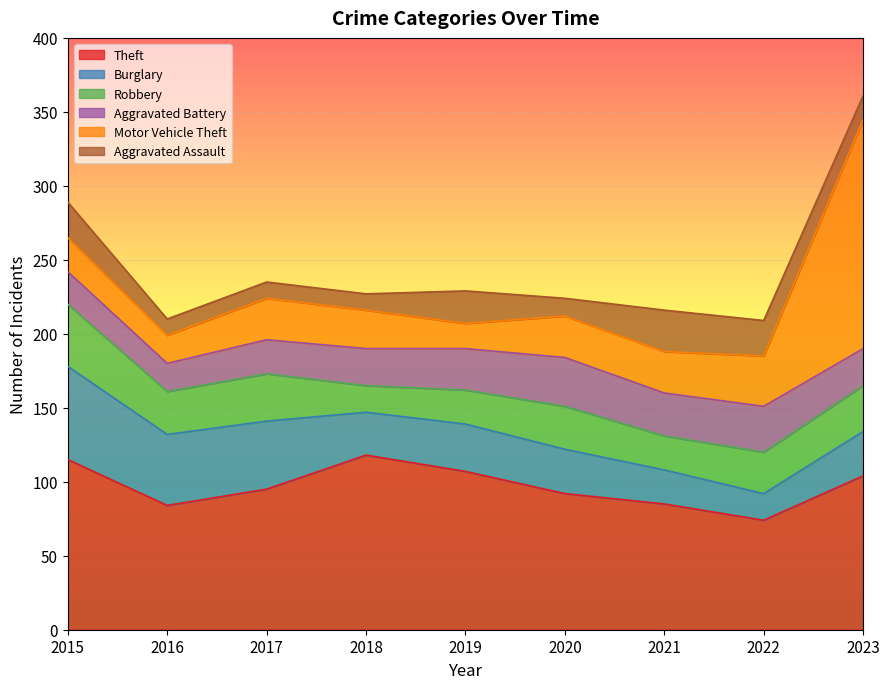

Reading left to right, what are all the values shown in this chart?

Theft: 2015=115	2016=84	2017=95	2018=118	2019=107	2020=92	2021=85	2022=74	2023=104
Burglary: 2015=63	2016=48	2017=46	2018=29	2019=32	2020=30	2021=23	2022=18	2023=30
Robbery: 2015=42	2016=29	2017=32	2018=18	2019=23	2020=29	2021=23	2022=28	2023=31
Aggravated Battery: 2015=22	2016=19	2017=23	2018=25	2019=28	2020=33	2021=29	2022=31	2023=25
Motor Vehicle Theft: 2015=23	2016=19	2017=28	2018=26	2019=17	2020=28	2021=28	2022=34	2023=155
Aggravated Assault: 2015=24	2016=11	2017=11	2018=11	2019=22	2020=12	2021=28	2022=24	2023=16